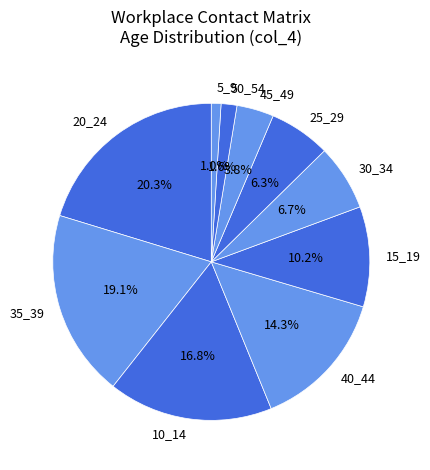

Is it true that 30_34 is 7% of the pie?

True